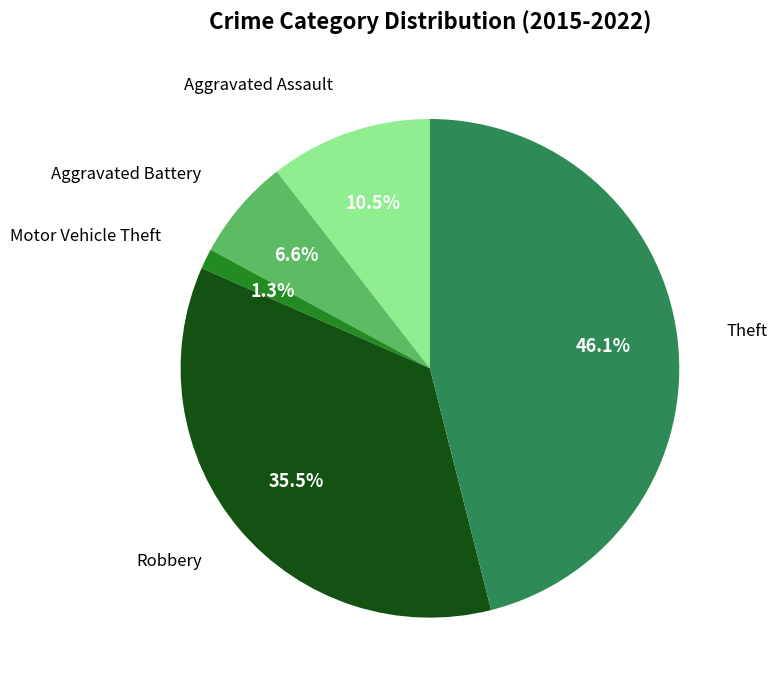

Is there a majority slice in this chart?

No